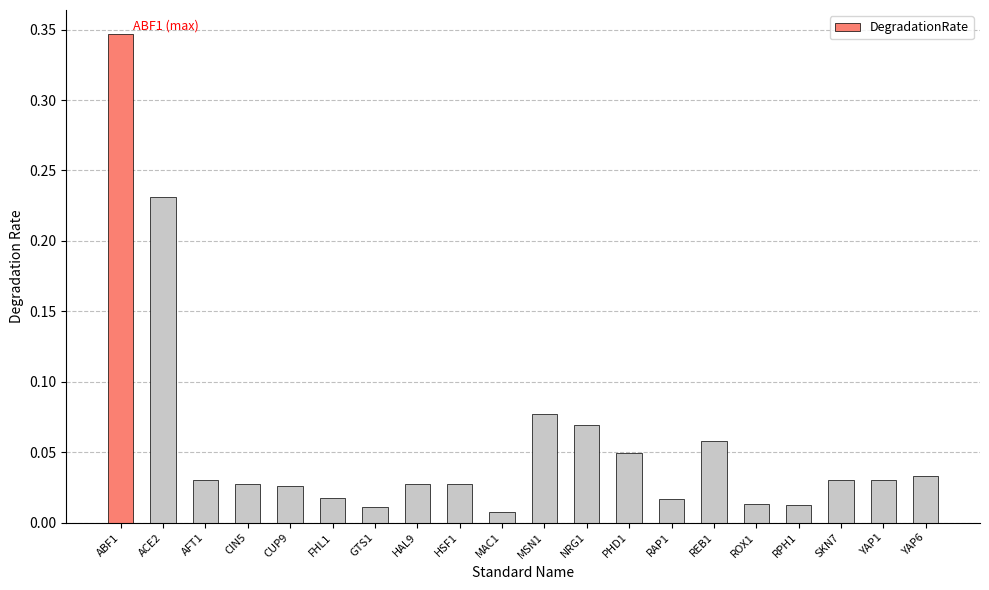

The chart shows a value of 0.6 at ABF1. True or false?

False